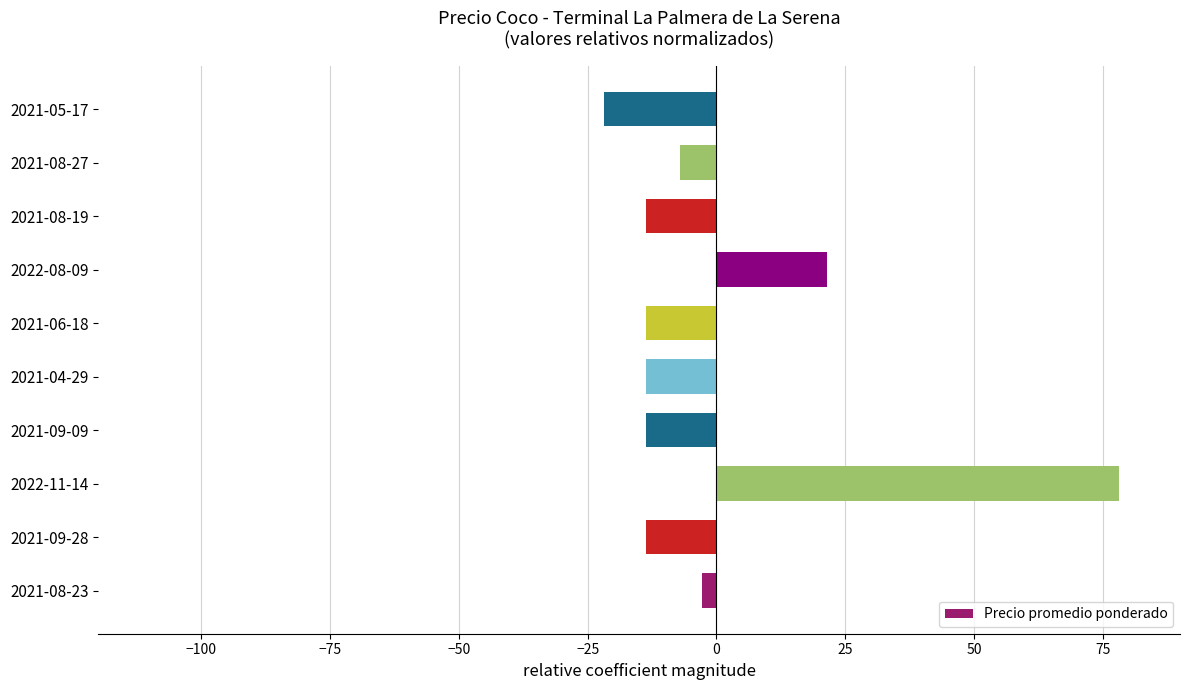

The chart shows a value of -7.0 at 2021-08-27. True or false?

True